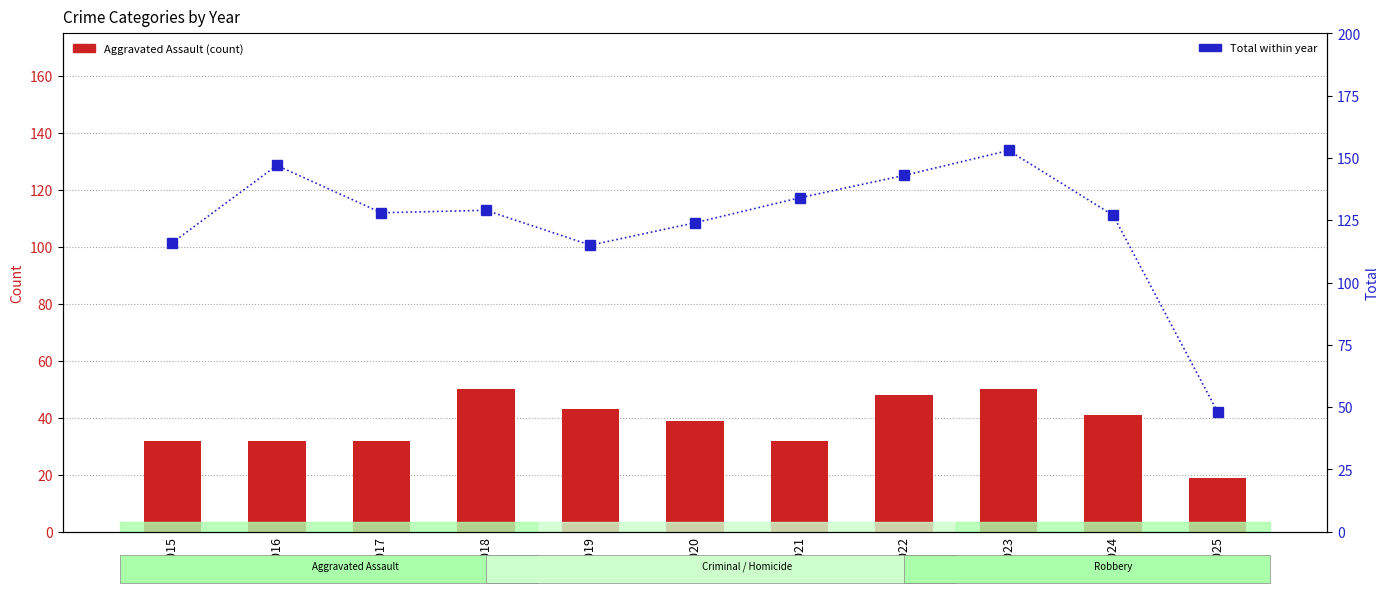

What is the maximum value for Total?

153